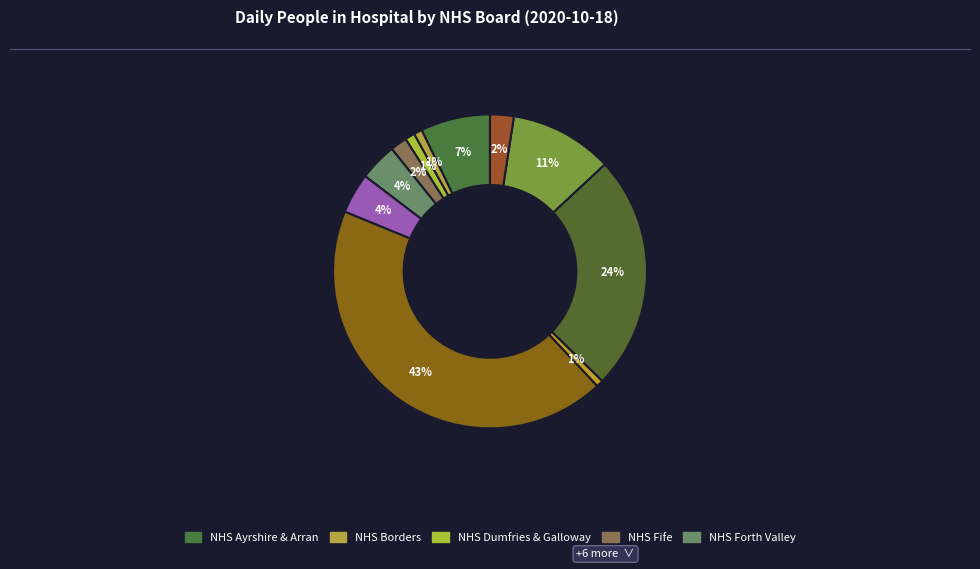

Count the number of slices in the pie.

11